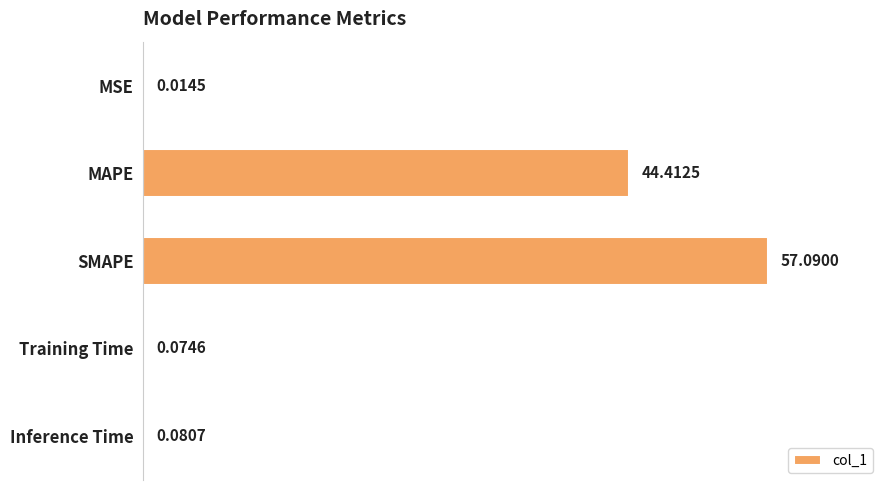

Approximately how many times larger is the value at MAPE compared to SMAPE?

0.8